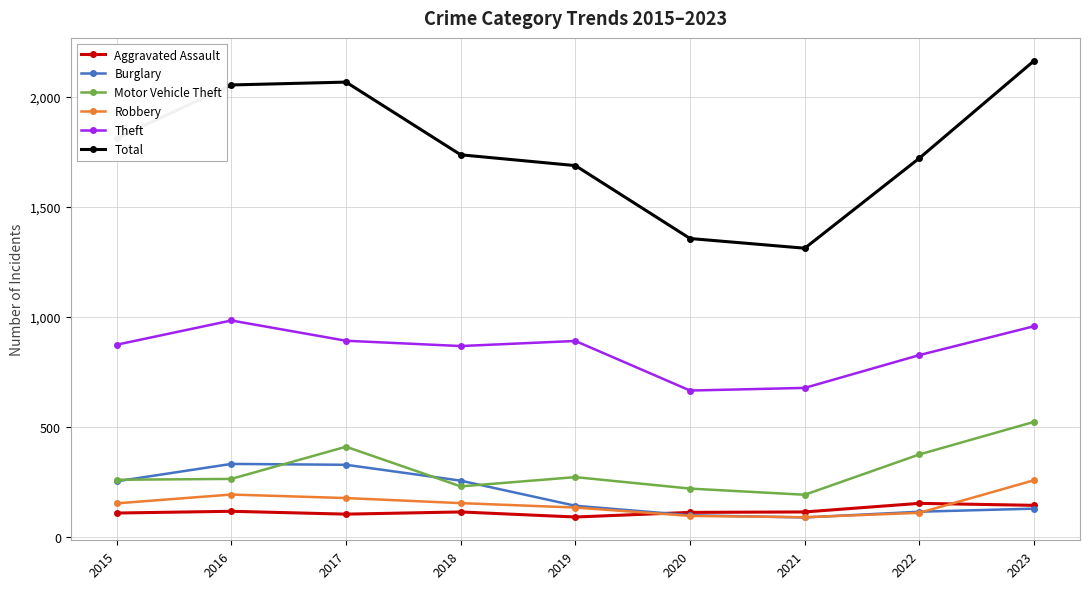

What is the greatest value displayed?

2163